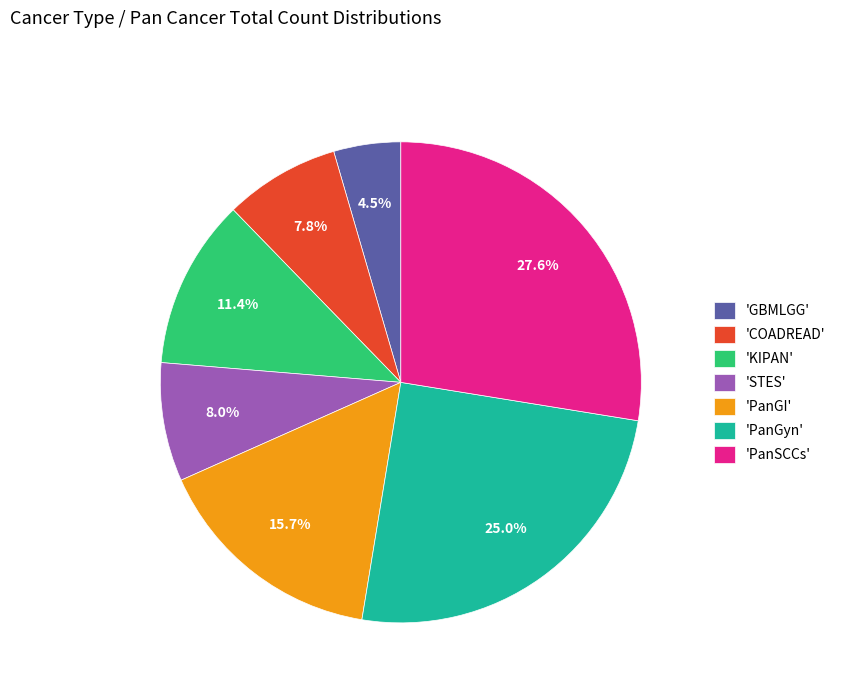

What percentage is NOT represented by 'PanGyn'?

75.0%